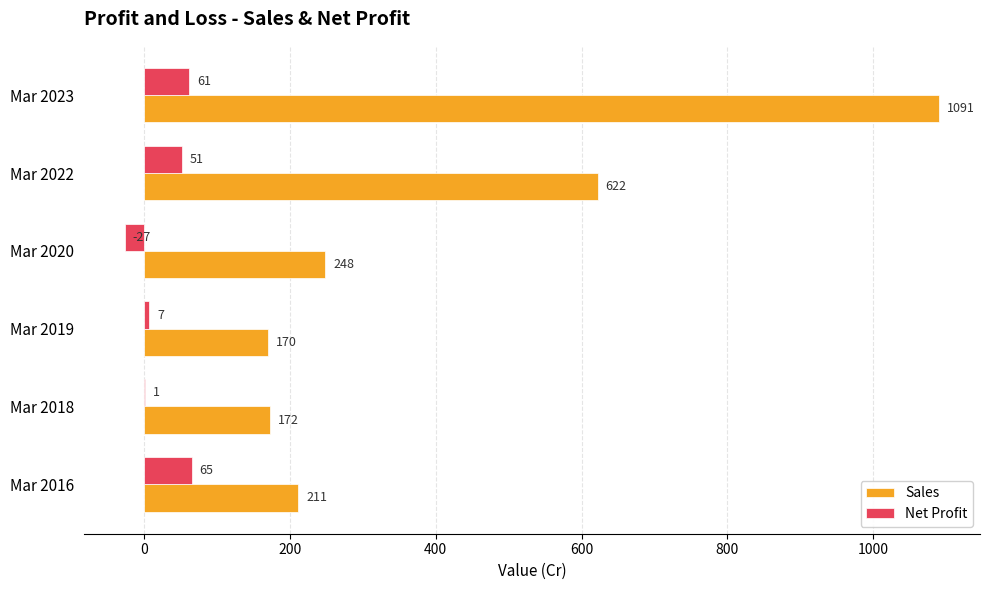

Between Mar 2018 and Mar 2019, which series saw the biggest shift?

Net Profit